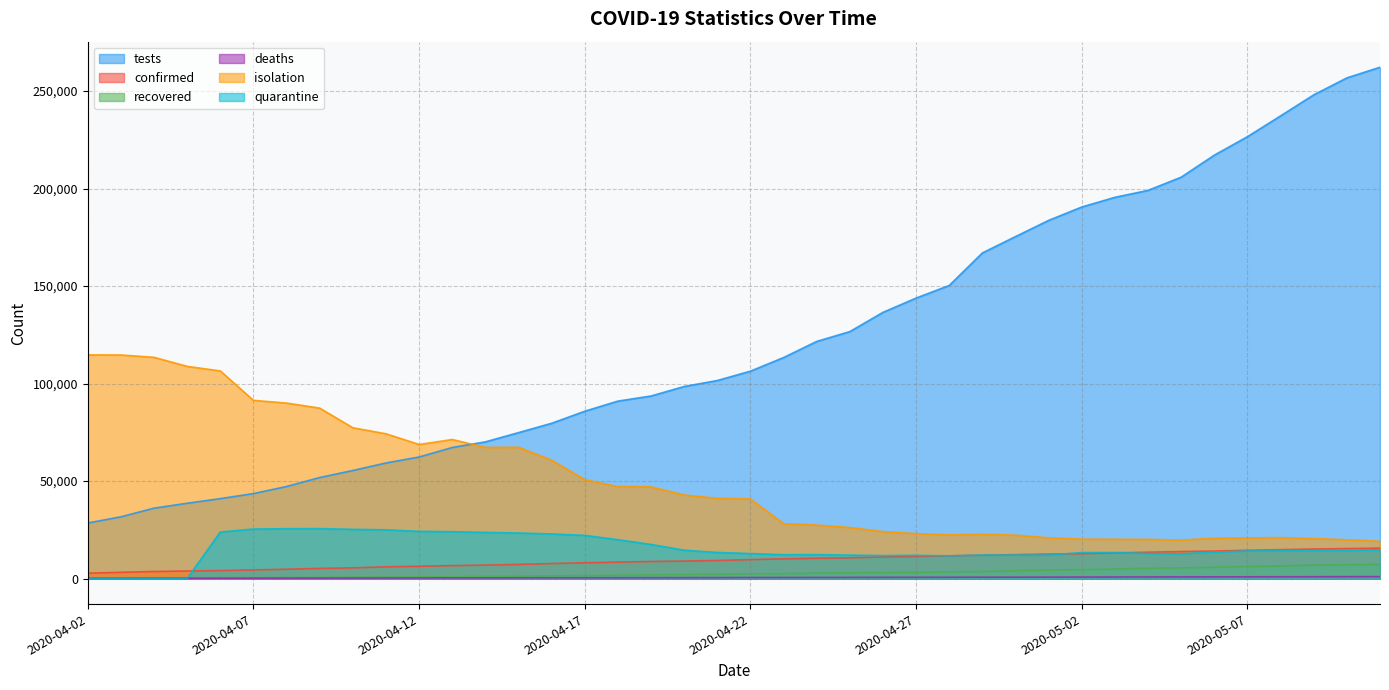

What is the approximate value of deaths at 2020-04-10?

257